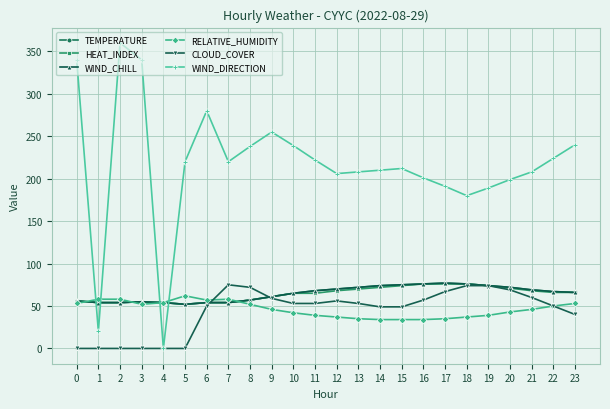

Does the chart have visible grid lines?

Yes